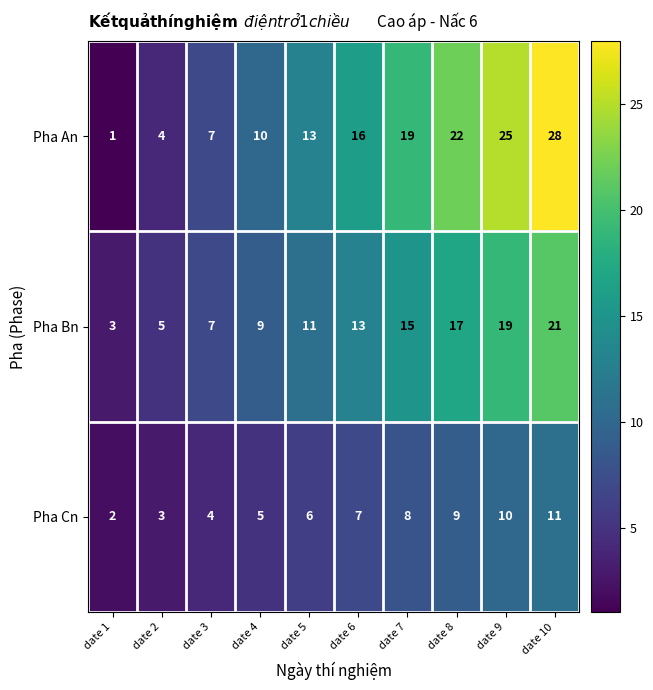

At how many categories does at least one series exceed 20?

3